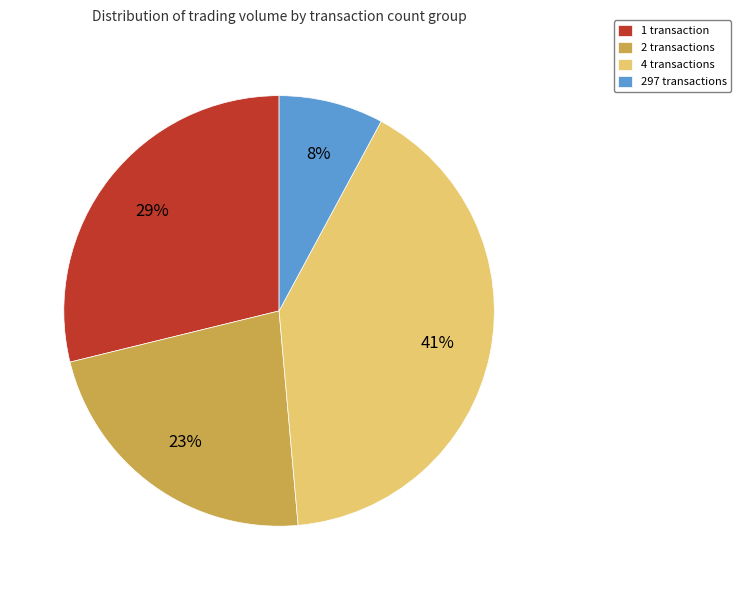

Is there a majority slice in this chart?

No